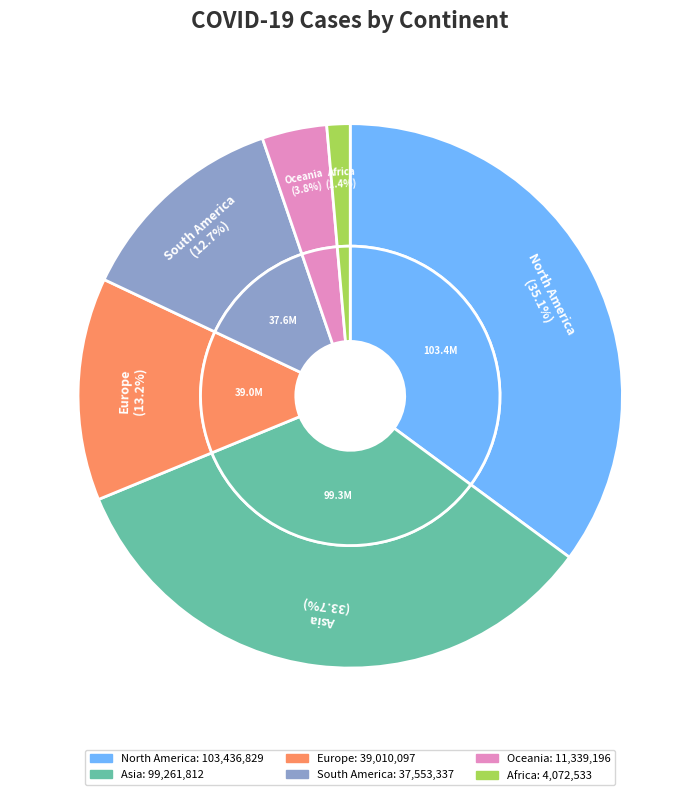

How many slices are in this pie chart?

6